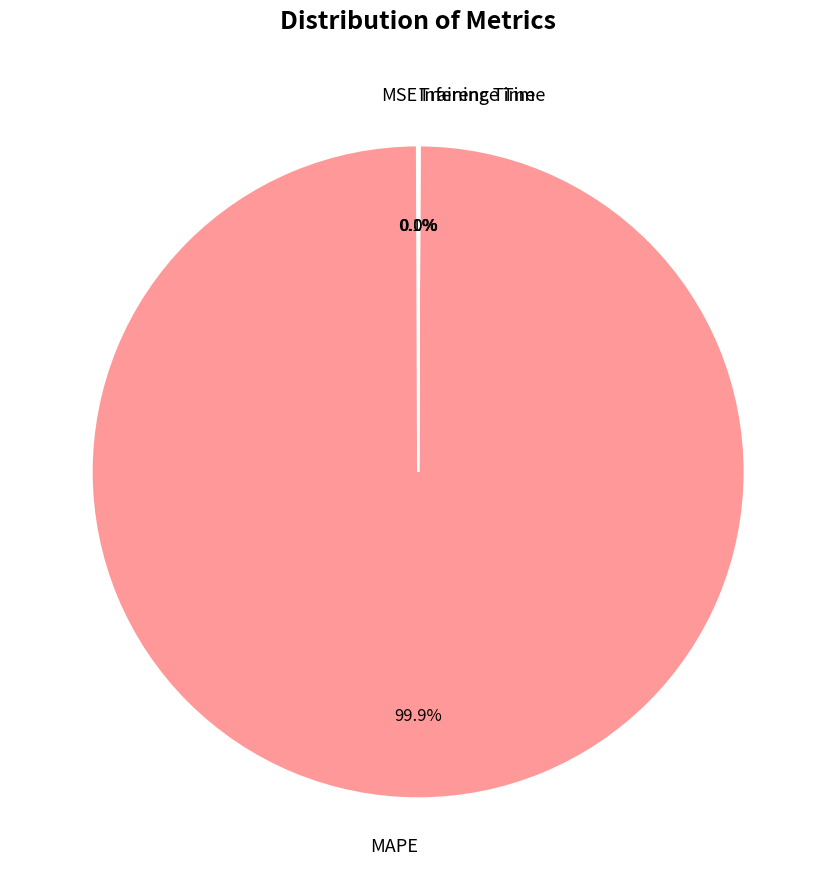

To the nearest percent, what is the average slice percentage?

25%